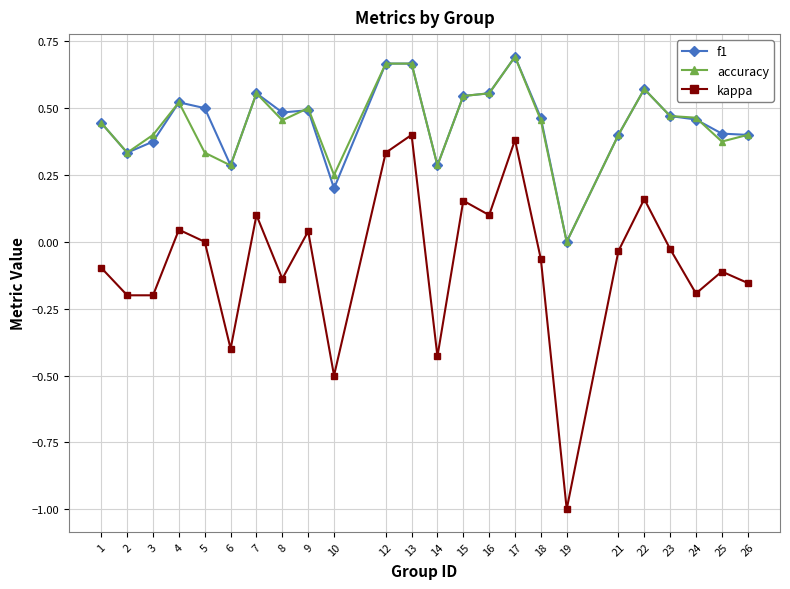

Is it true that f1 equals 0.4 at 25?

True